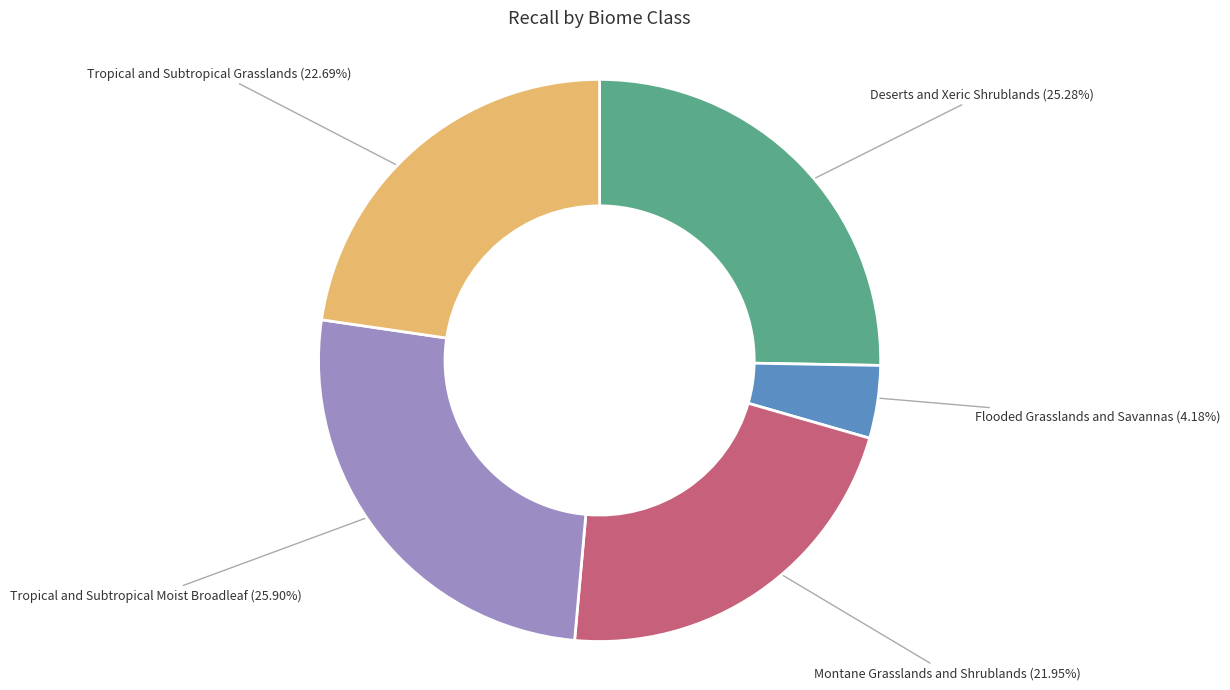

To the nearest percent, what percentage of the pie is Tropical and Subtropical Moist Broadleaf?

26%